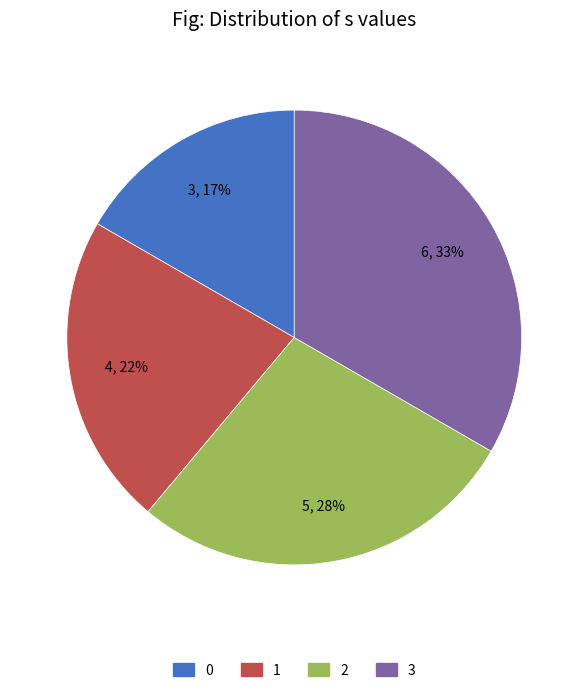

To the nearest percent, what portion does 3 represent?

33%